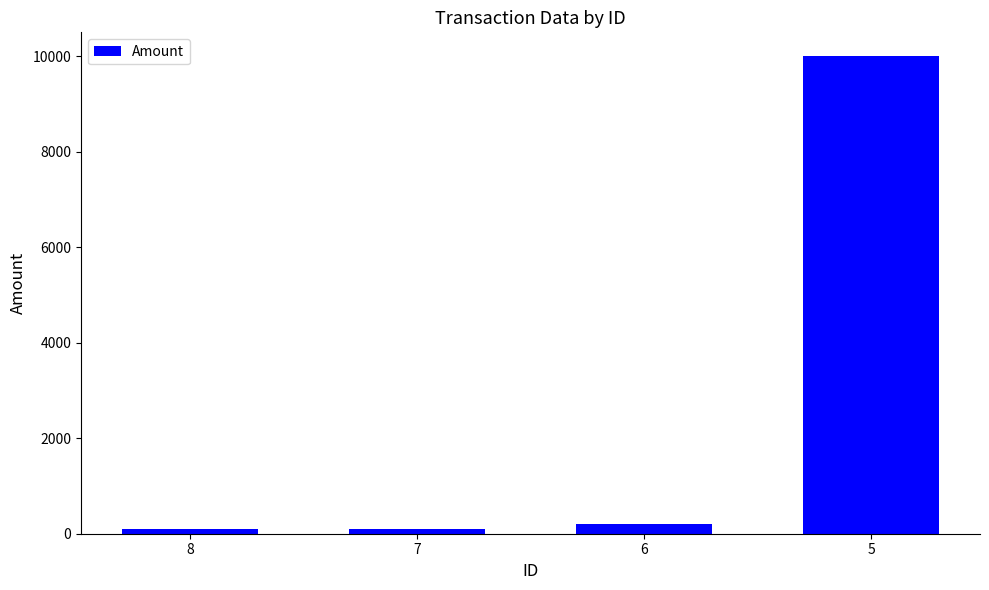

What is the difference between the maximum and minimum values?

9899.0